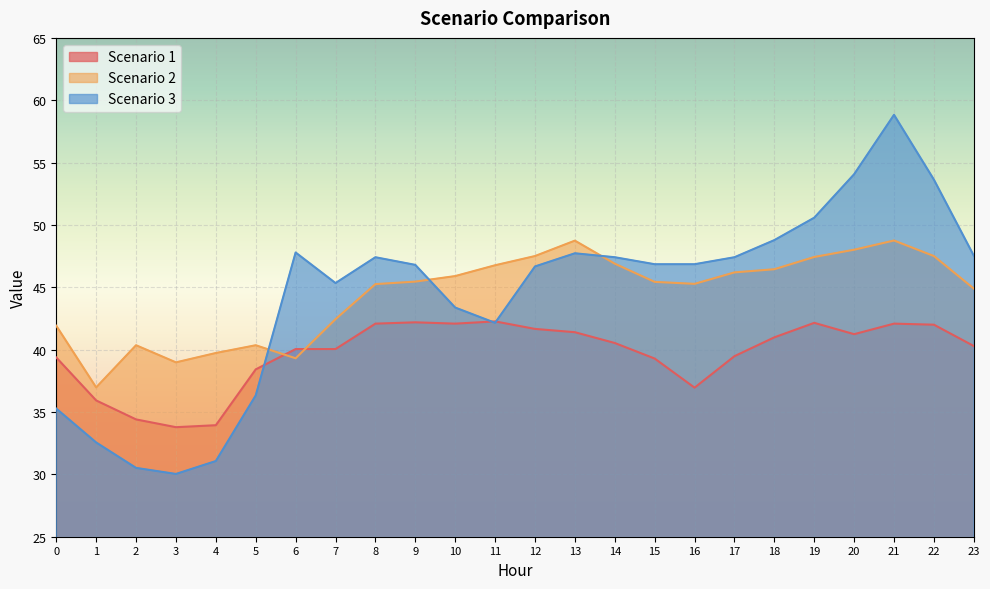

What is the value of the Scenario 2 point at the 1st from the left?

41.9